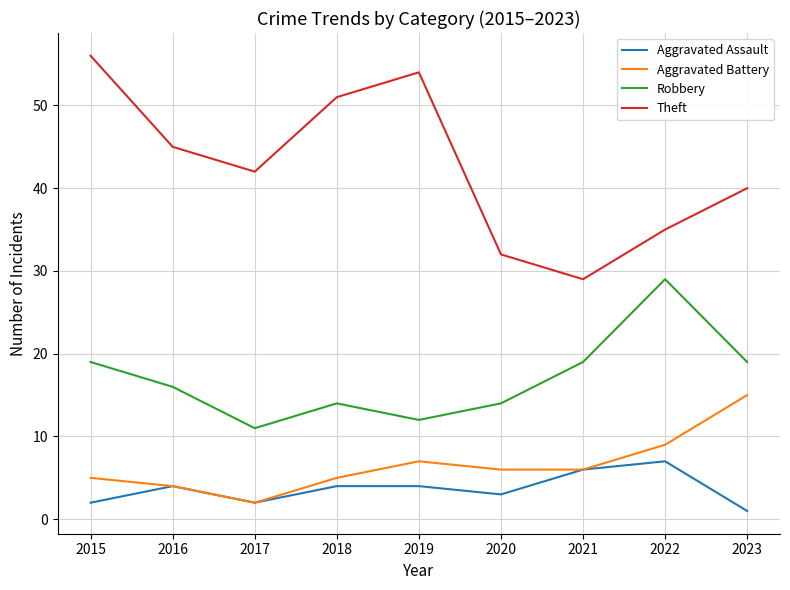

Which series has the widest spread of values?

Theft